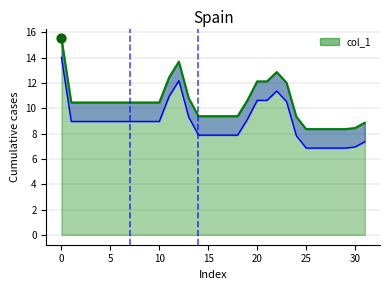

What is the ratio of the value at 30 to the value at 26?

1.0